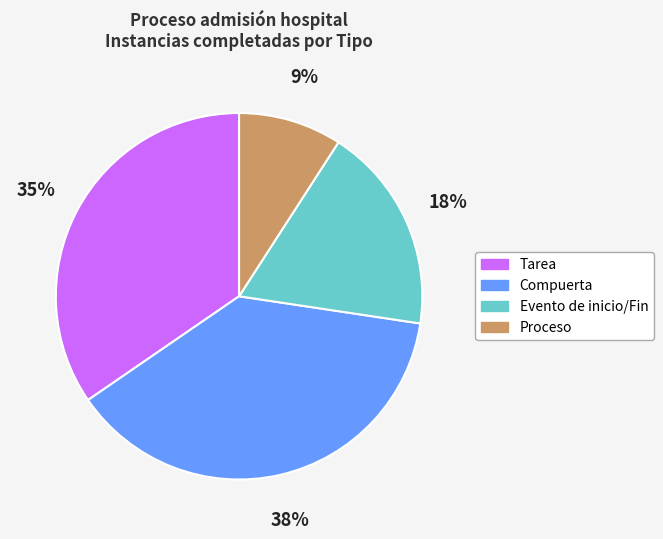

To the nearest percent, what is the difference between the largest and smallest slice percentages?

29%